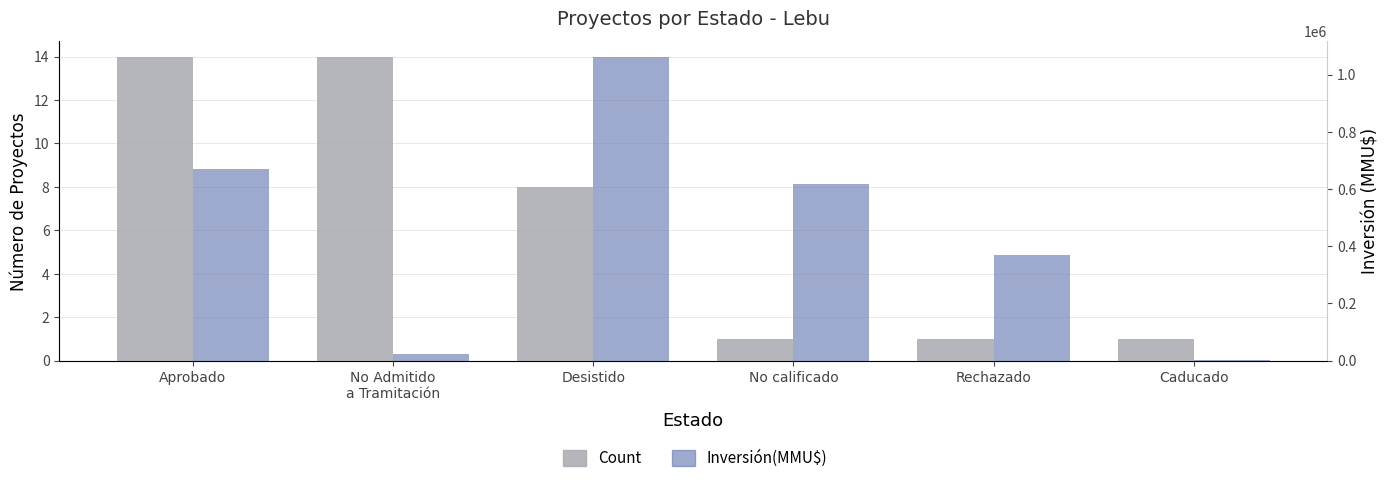

What value does the Inversión(MMU$) series have at Desistido, to the nearest 50?

1063150